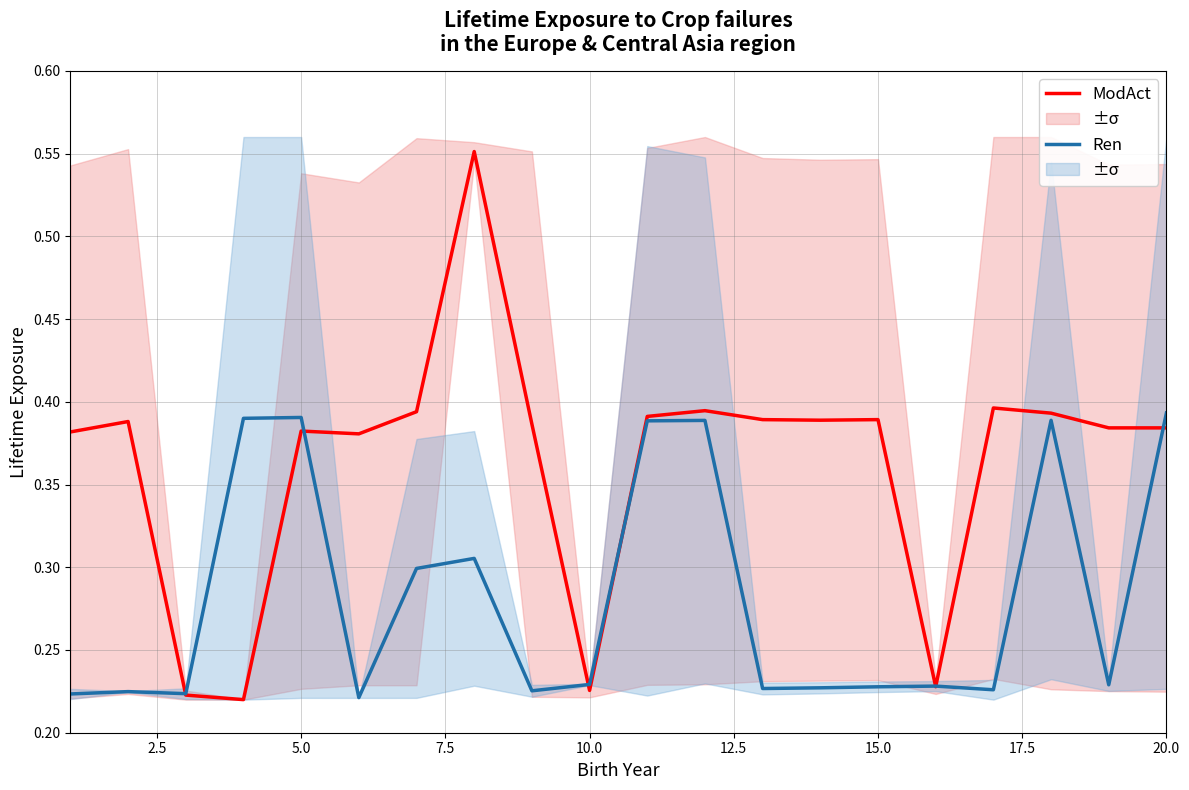

What value does the ModAct series have at 20.0?

0.4